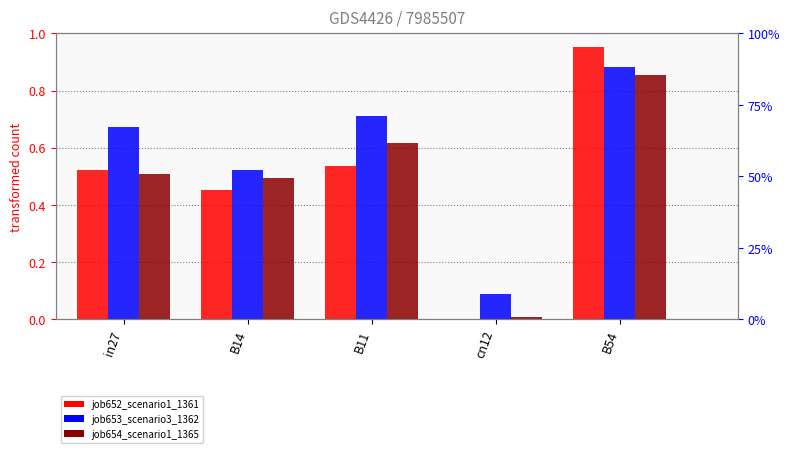

Reading left to right, transcribe all the data shown in this chart.

job652_scenario1_1361: 0.5	0.5	0.5	0.0	1.0
job653_scenario3_1362: 0.7	0.5	0.7	0.1	0.9
job654_scenario1_1365: 0.5	0.5	0.6	0.0	0.9